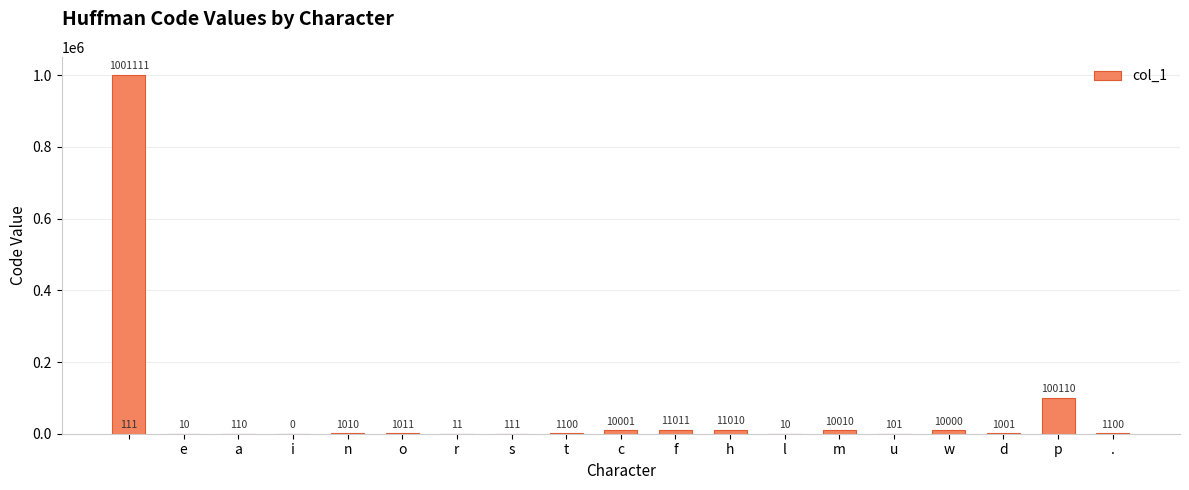

What is the average value?

57947